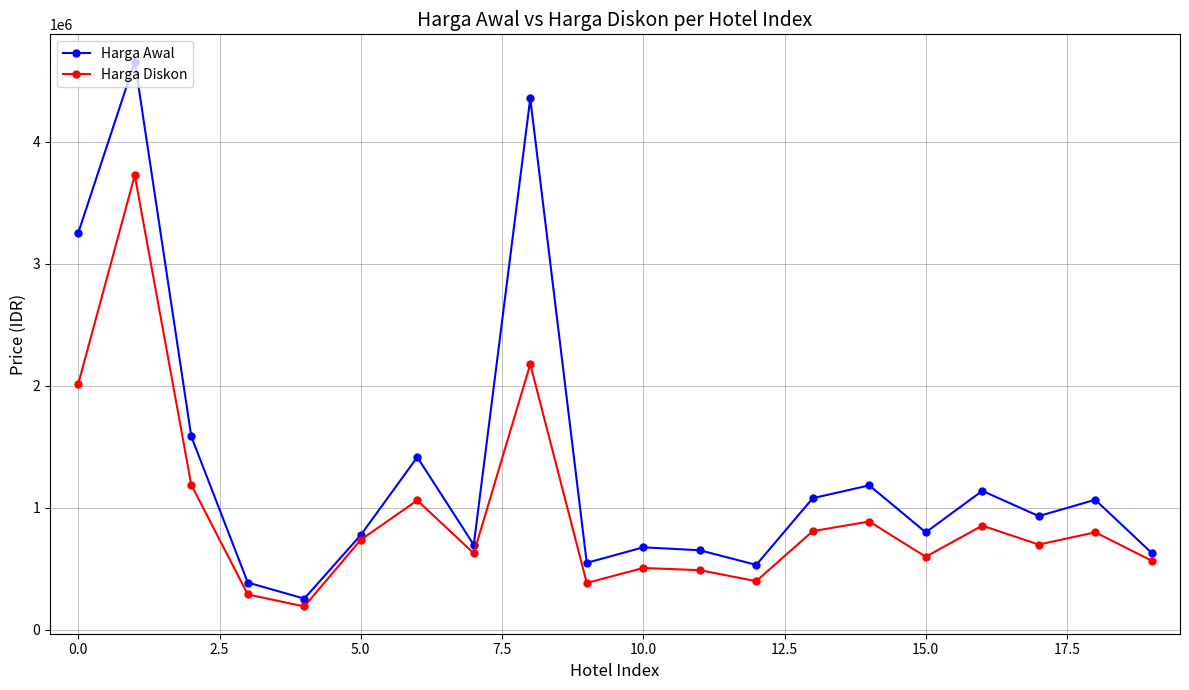

Which series has the widest spread of values?

Harga Awal